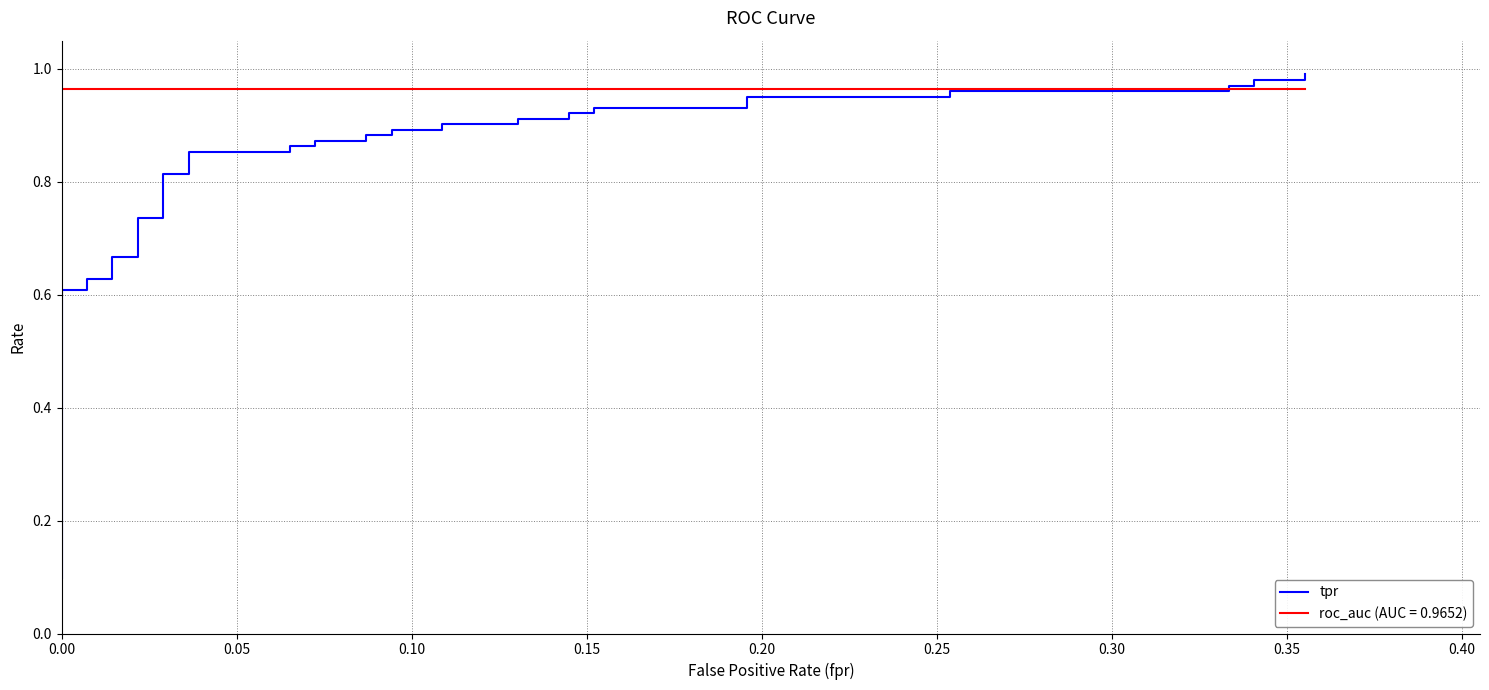

What is the maximum value shown in the chart?

1.0